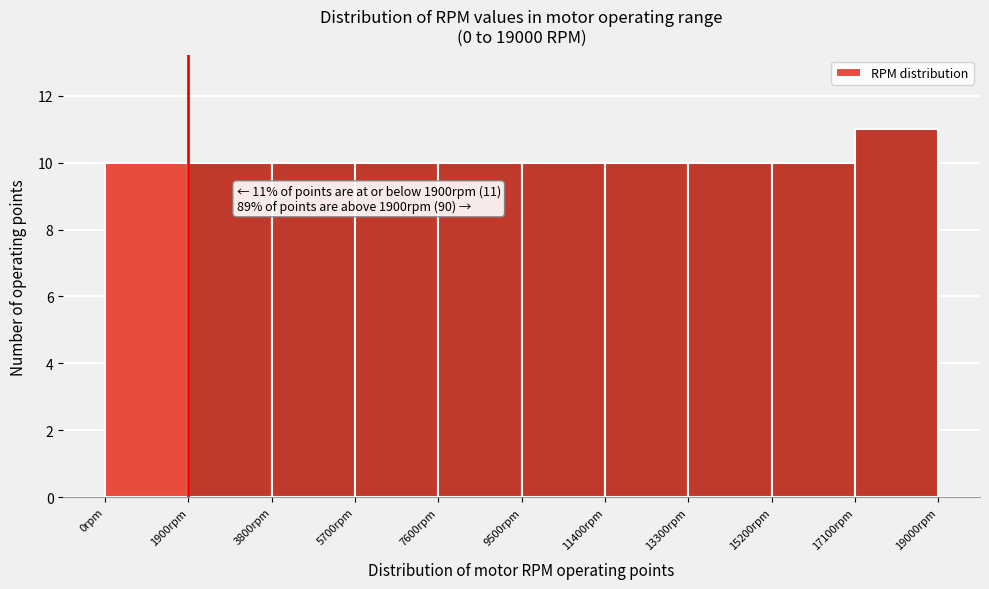

Which range on the x-axis has the tallest bar?

17100 to 19000